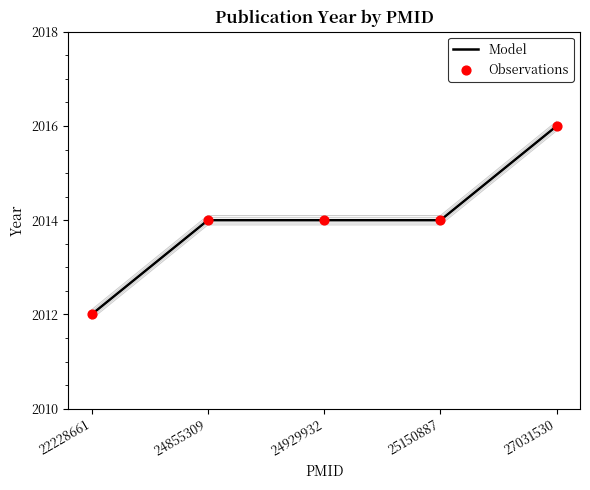

Which series has the largest total across all categories?

Model